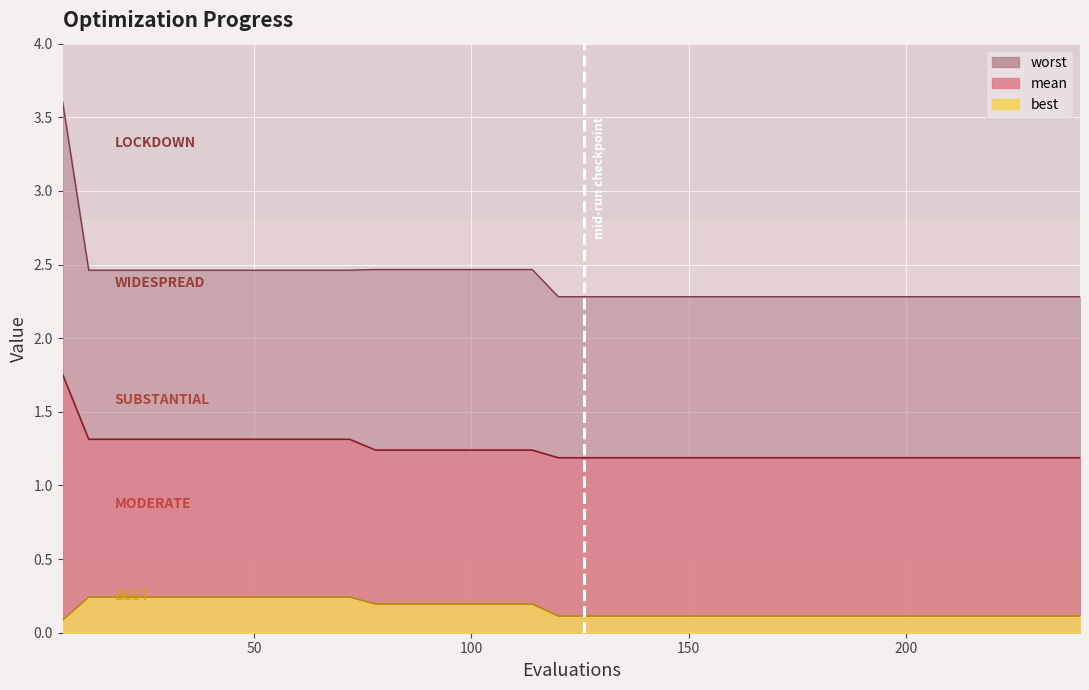

True or false: worst and mean intersect in this chart.

False